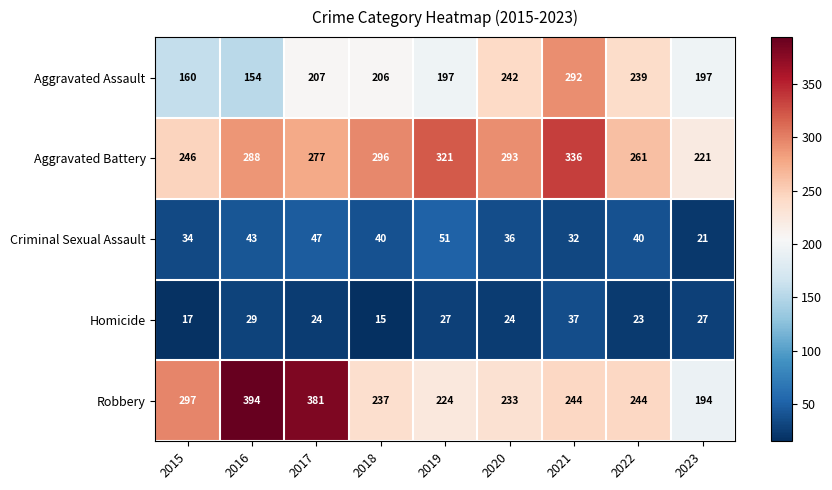

Rank the series at 2015 from lowest to highest value.

Homicide, Criminal Sexual Assault, Aggravated Assault, Aggravated Battery, Robbery